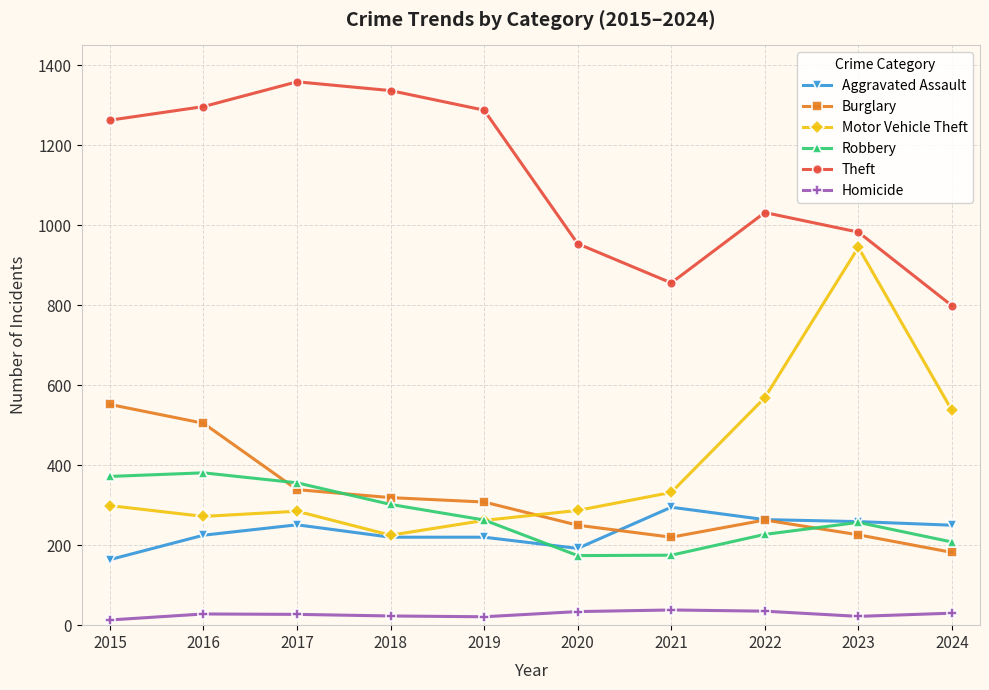

What is the total value across all series at 2021?

1916